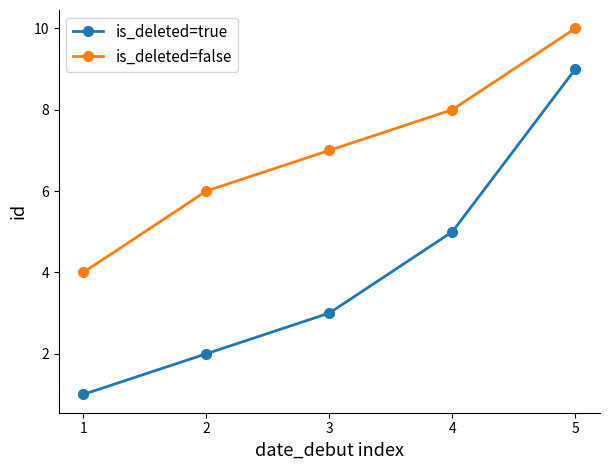

Which series changed the most between 2 and 5?

is_deleted=true